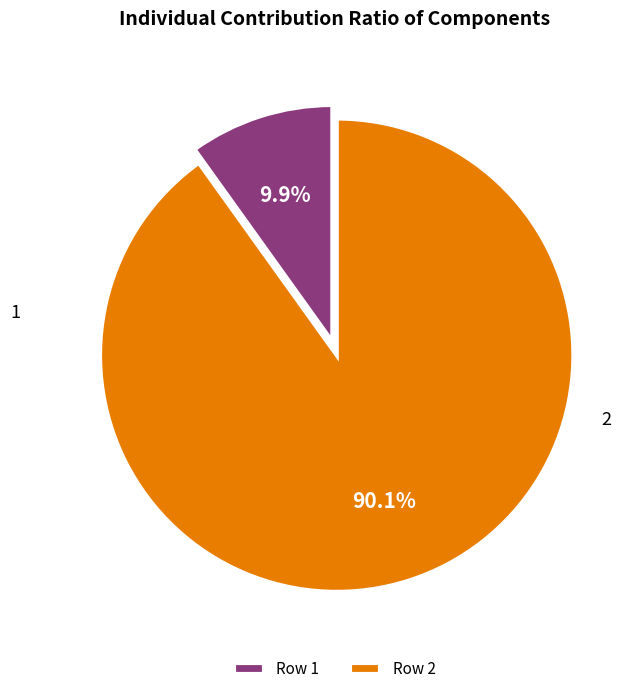

What is the smallest slice in the pie chart?

1